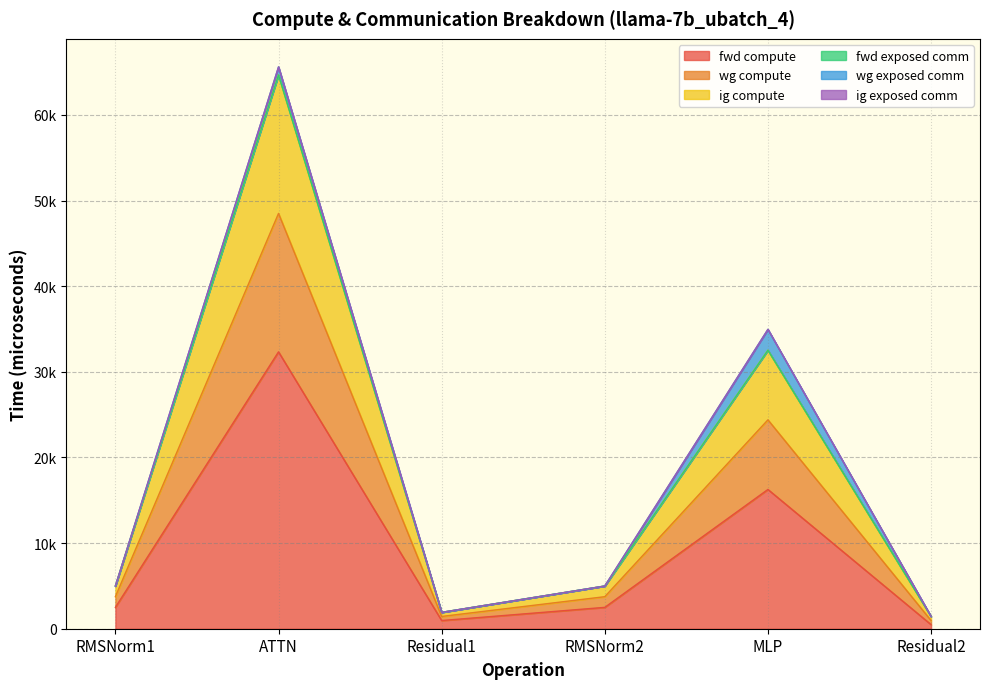

Does the chart have visible grid lines?

Yes